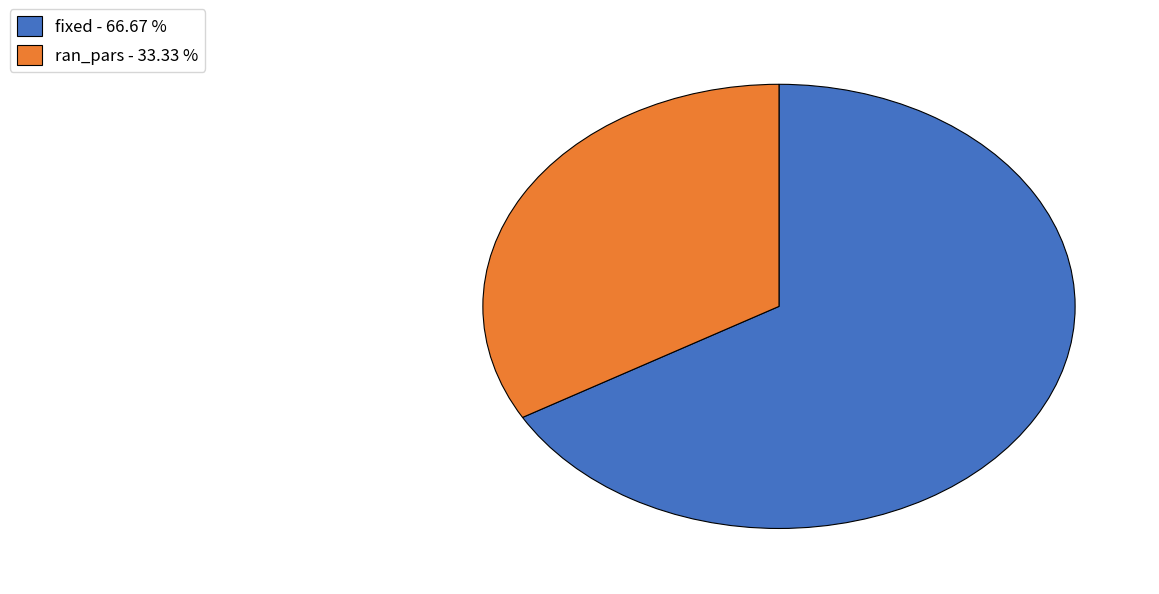

What is the smallest slice in the pie chart?

ran_pars - 33.33 %